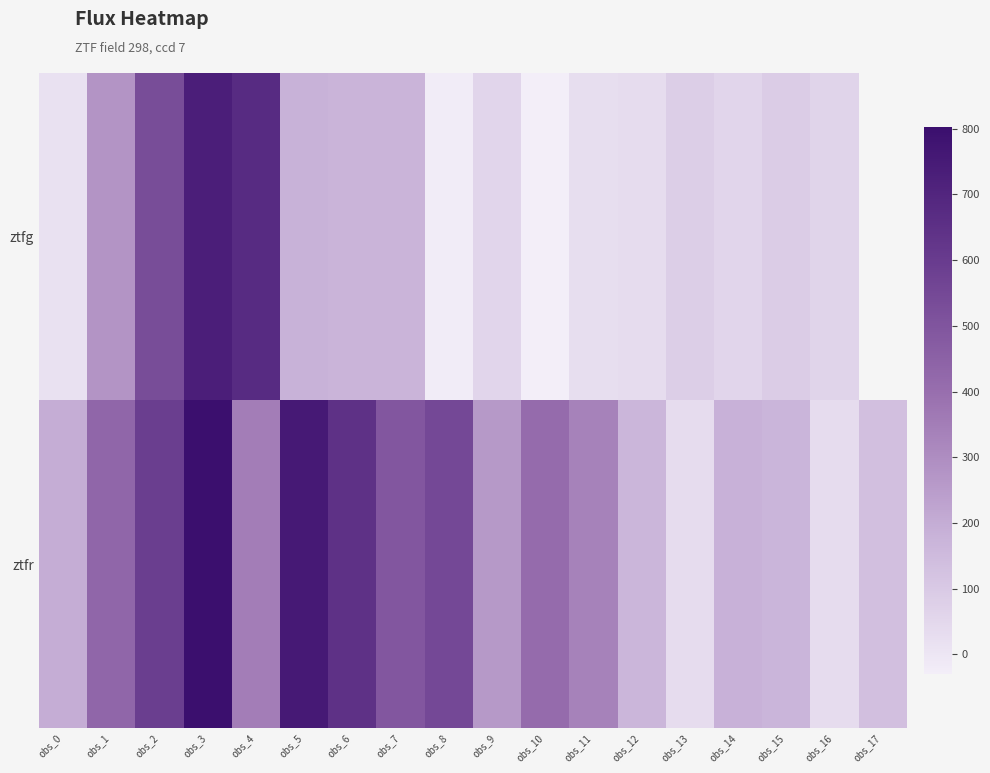

True or false: ztfg has a value of 15.8 at obs_0.

True